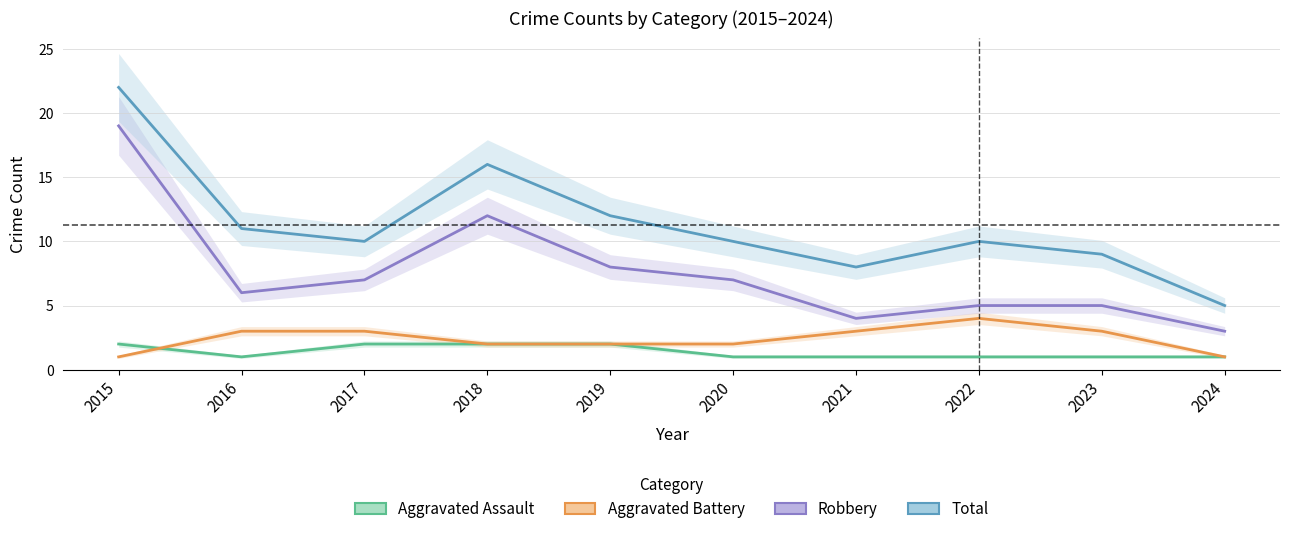

Is it true that Aggravated Battery equals 1 at 2022?

False